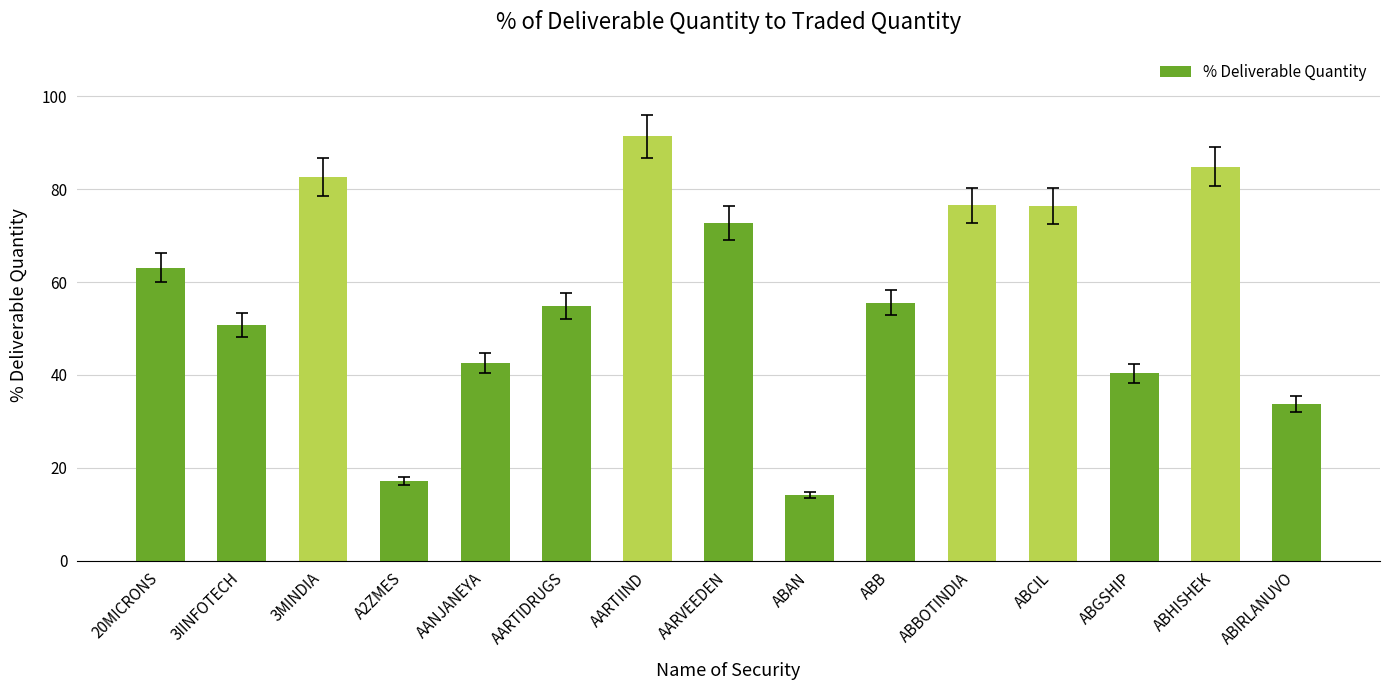

What is the value of the 9th bar from the left?

14.2